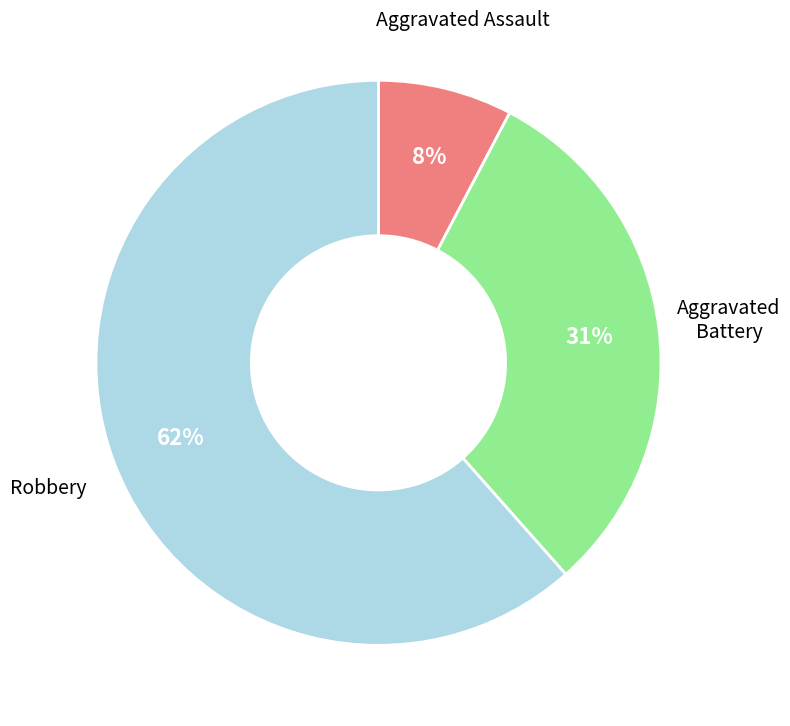

Does any single category account for the majority?

Yes